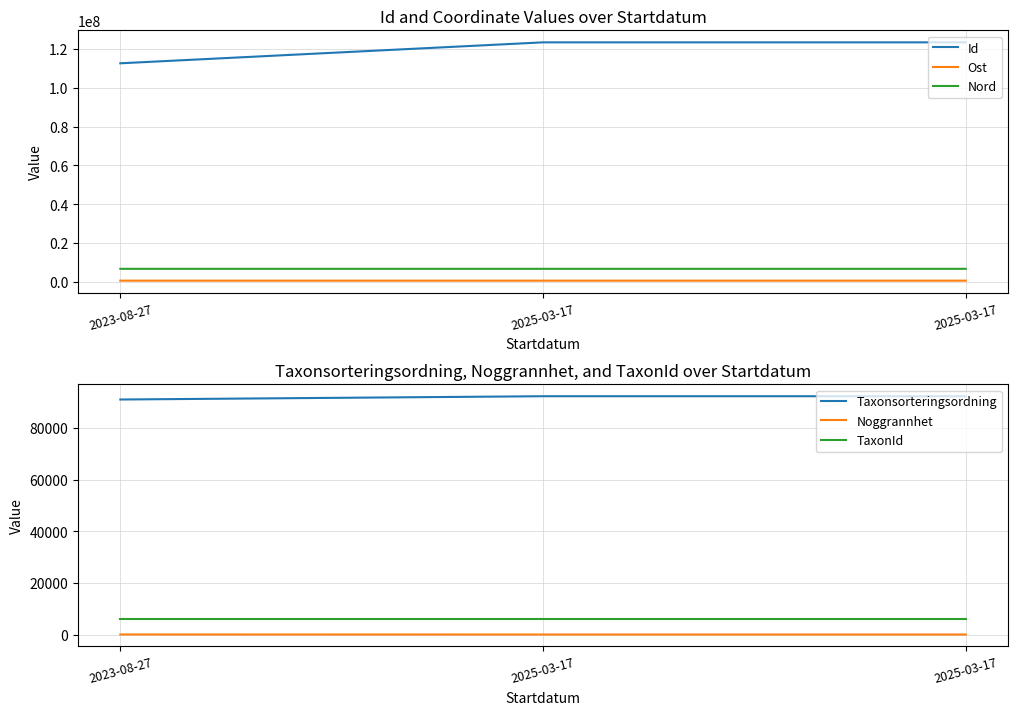

Count the number of data series in this chart.

6